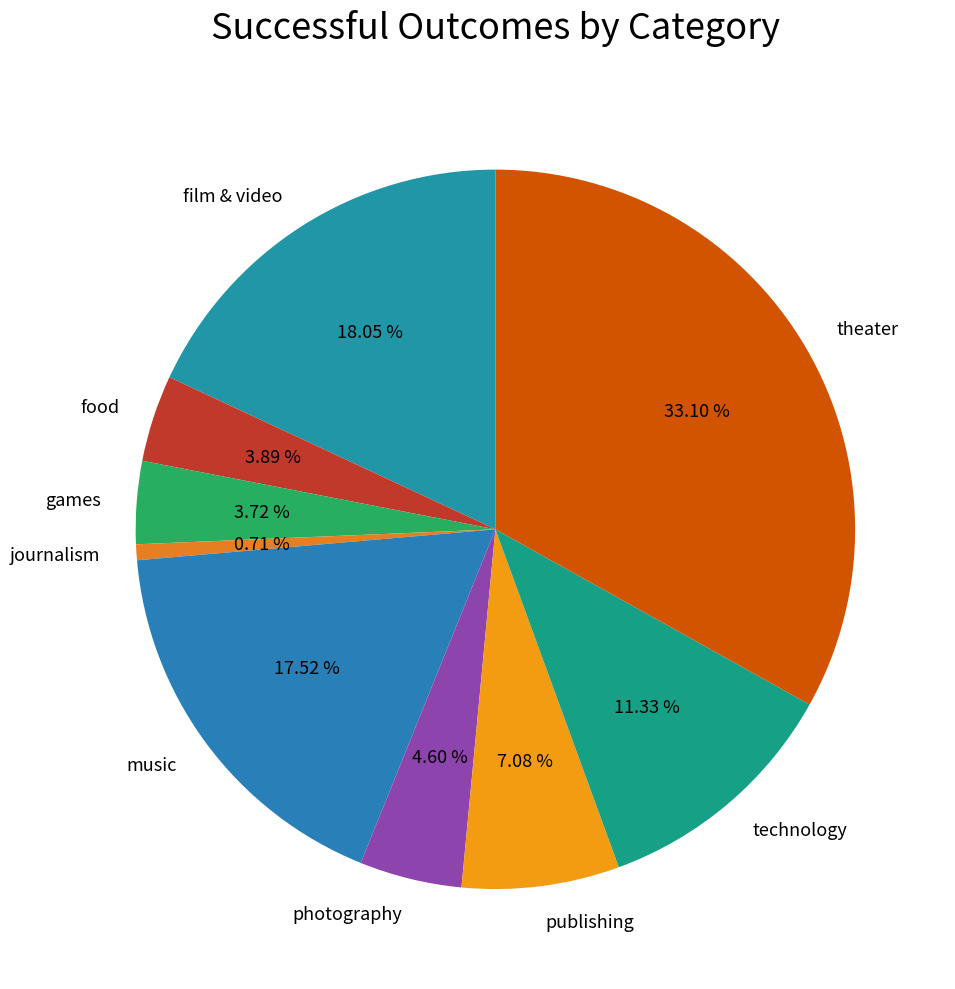

How many segments does this pie chart have?

9